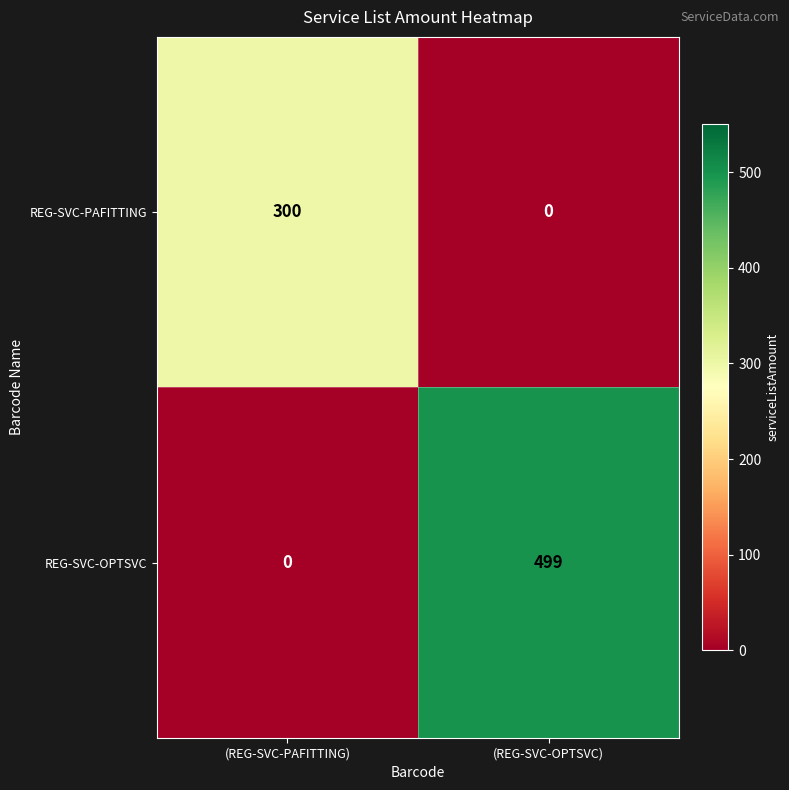

The REG-SVC-OPTSVC series shows 254 at (REG-SVC-PAFITTING). True or false?

False